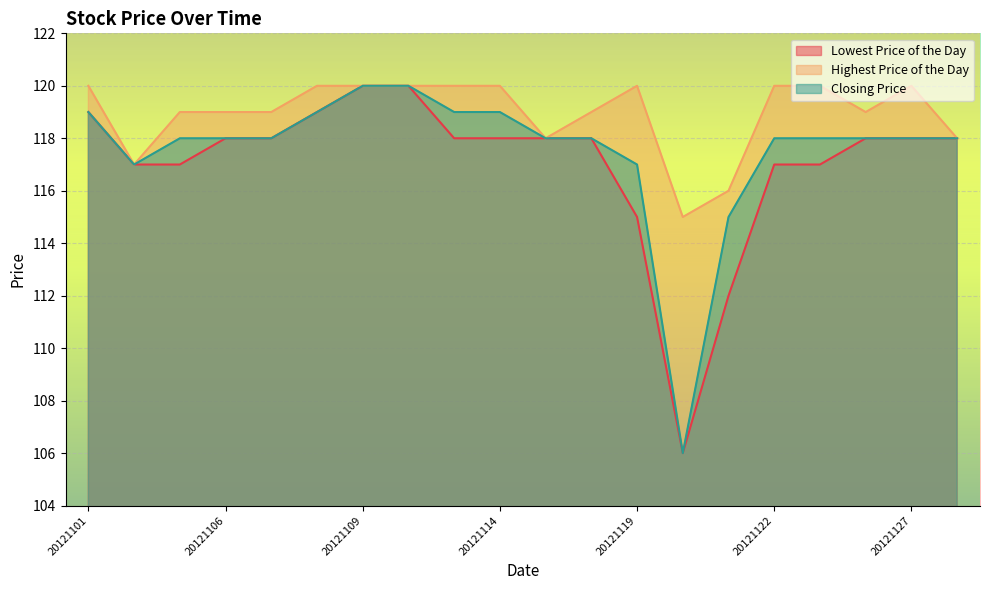

Is it true that Highest Price of the Day equals 176 at 20121108?

False